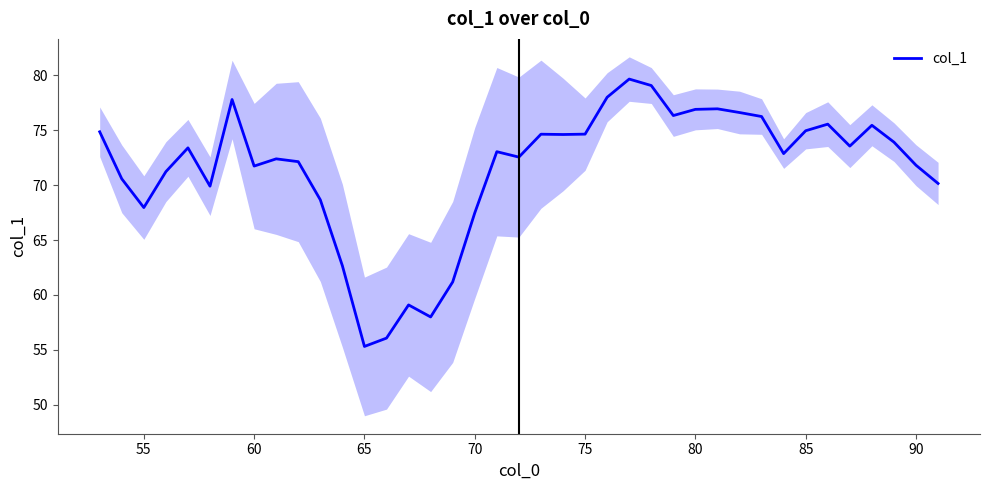

How many lines are shown in the chart?

1